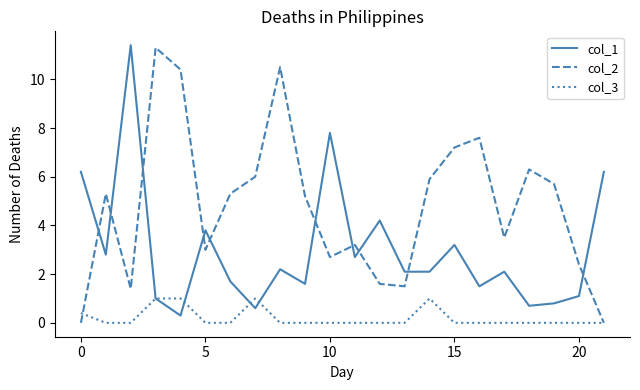

Reading right to left, what are all the values shown in this chart?

col_1: 6.2	1.1	0.8	0.7	2.1	1.5	3.2	2.1	2.1	4.2	2.7	7.8	1.6	2.2	0.6	1.7	3.8	0.3	1.0	11.4	2.8	6.2
col_2: 0.0	2.4	5.7	6.3	3.5	7.6	7.2	5.9	1.5	1.6	3.2	2.7	5.2	10.5	6.0	5.3	3.0	10.4	11.3	1.4	5.3	0.0
col_3: 0.0	0.0	0.0	0.0	0.0	0.0	0.0	1.0	0.0	0.0	0.0	0.0	0.0	0.0	1.0	0.0	0.0	1.0	1.0	0.0	0.0	0.4